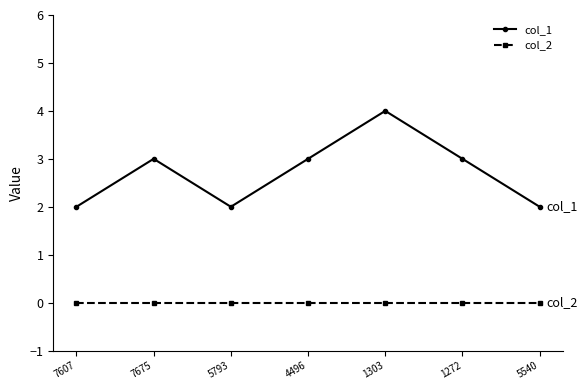

Rank the series by their average value, from highest to lowest.

col_1, col_2